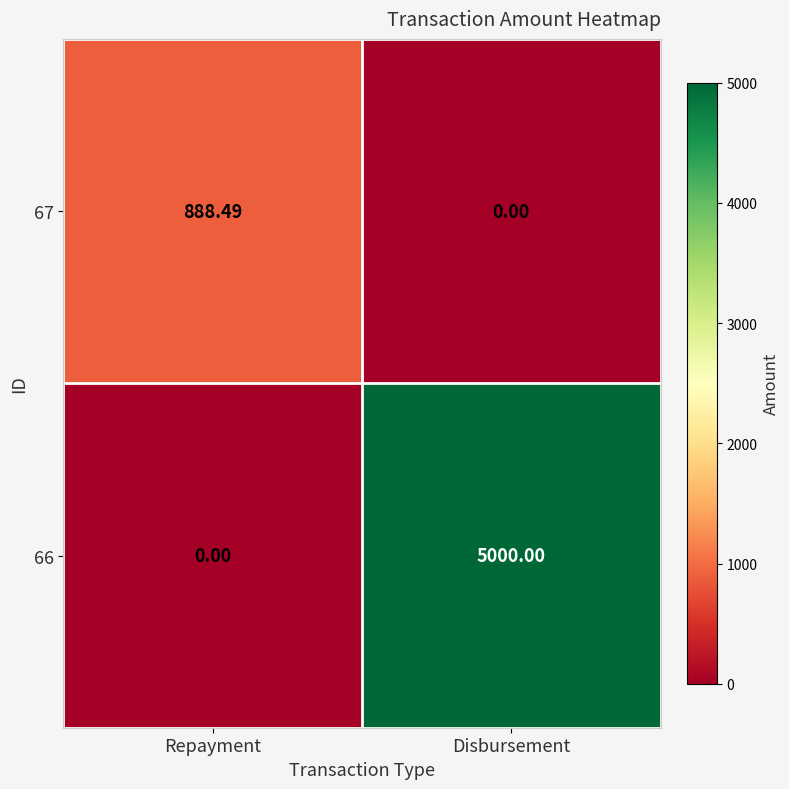

Rank the categories by 67 value from lowest to highest.

Disbursement, Repayment